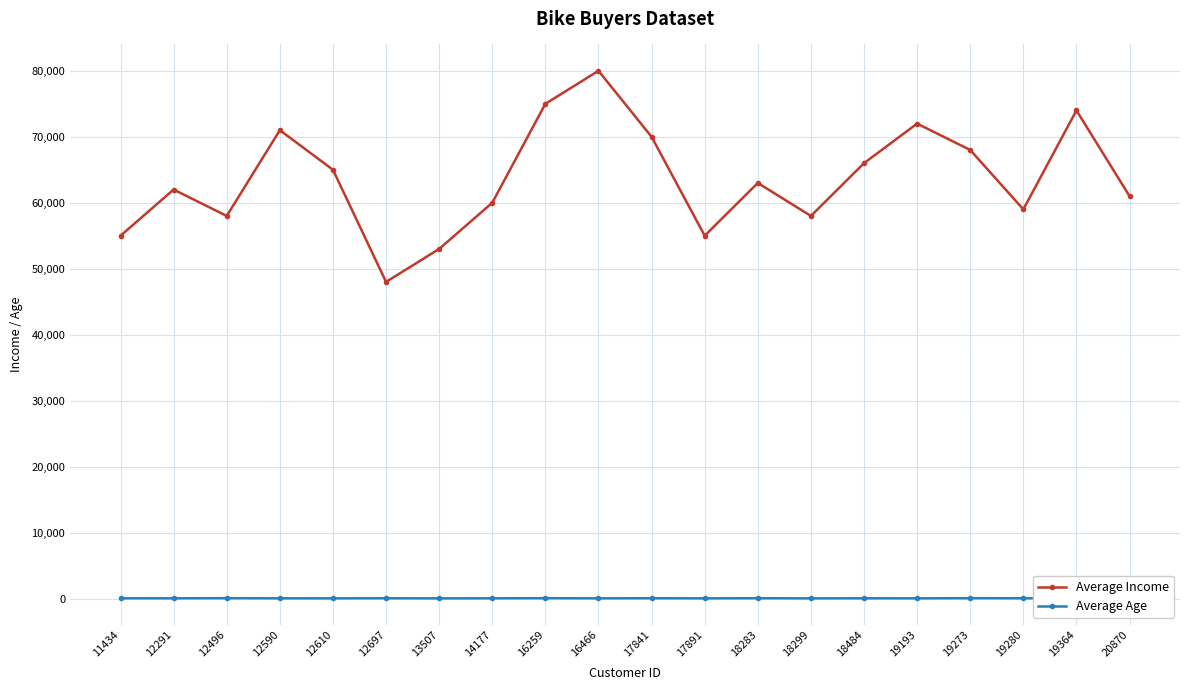

What is the smallest value displayed?

33